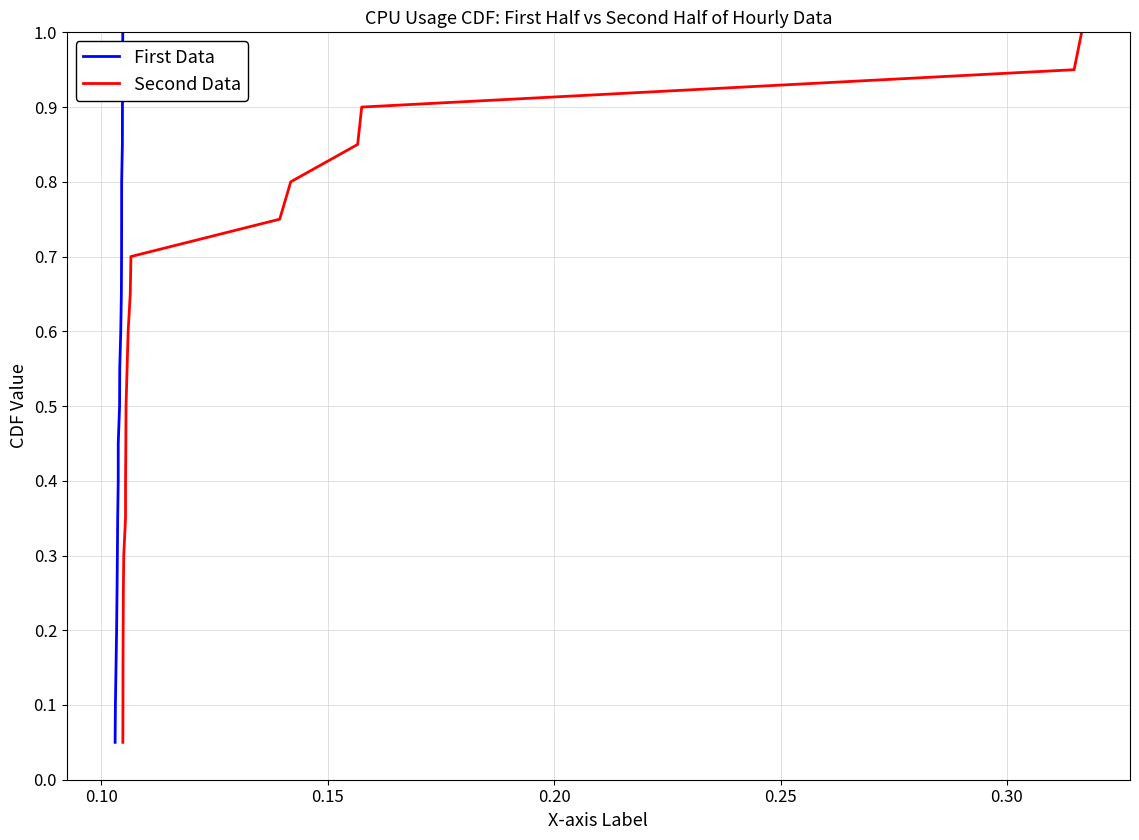

What is the highest value of the First Data series?

1.0